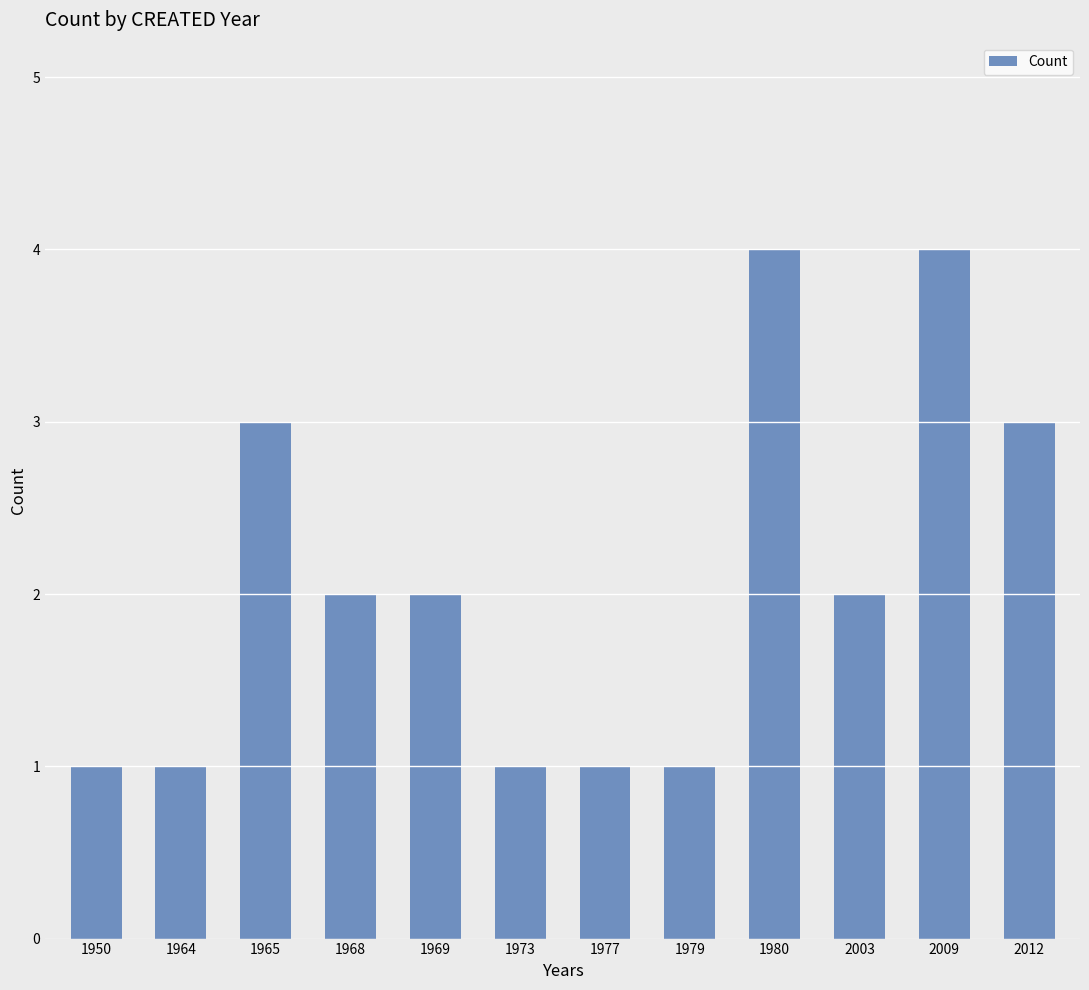

What is the difference between the maximum and minimum values?

3